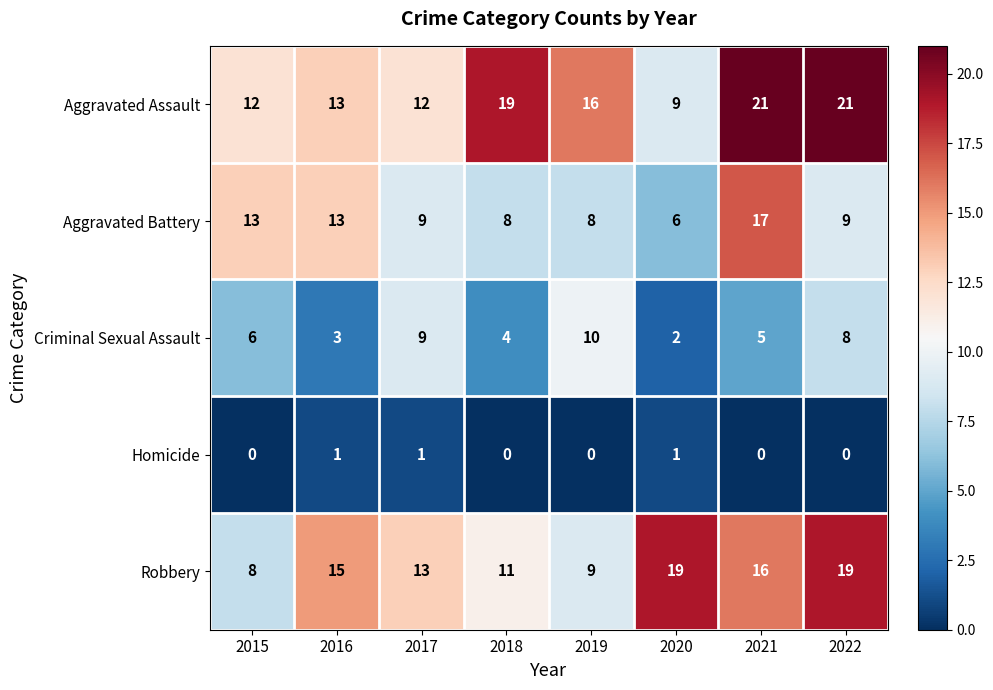

Count the number of data series in this chart.

5